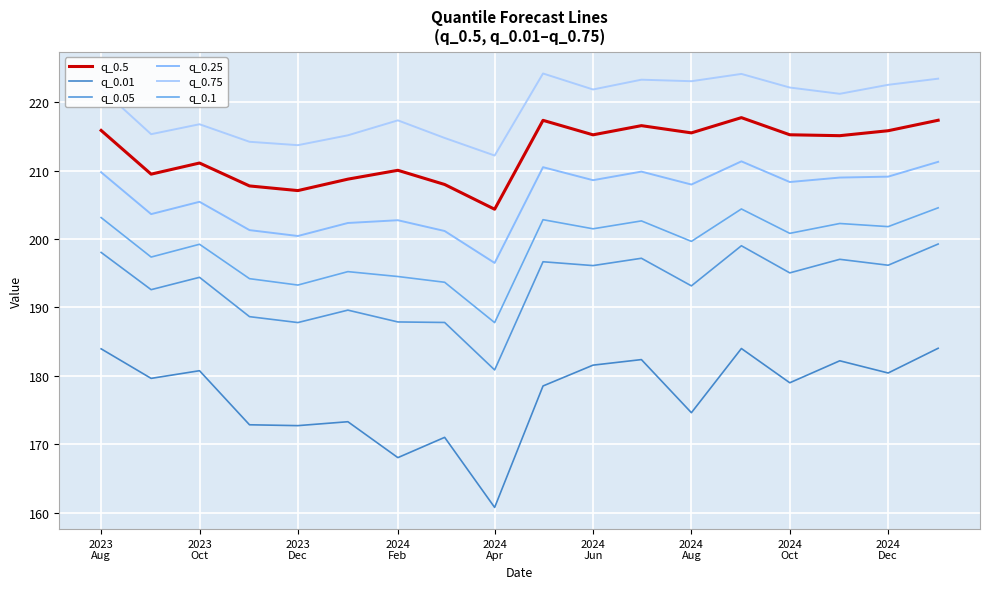

Does the chart display data point markers on the line(s)?

No